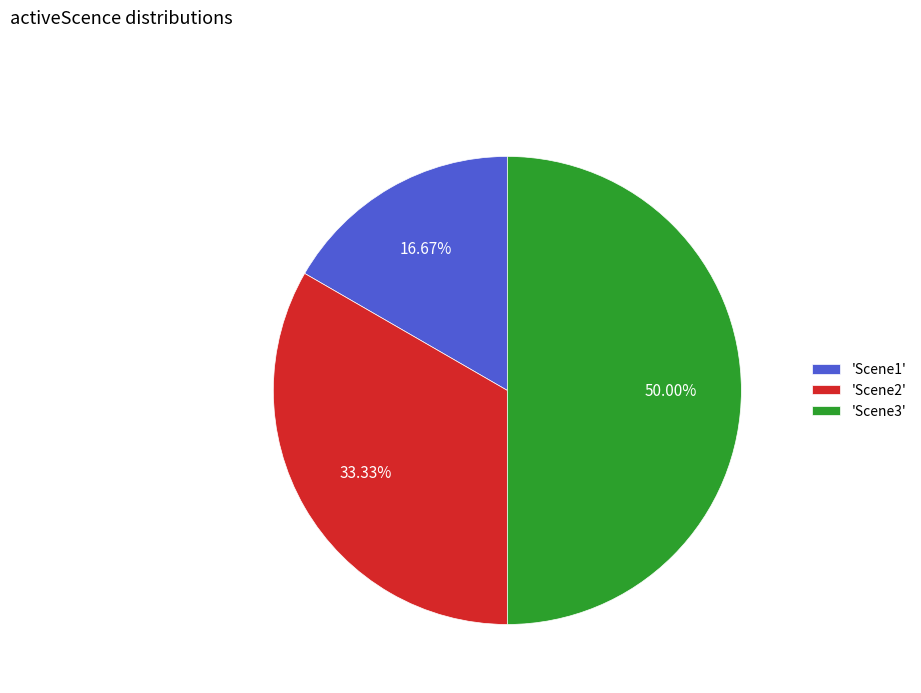

Which category has the smallest portion of the pie?

'Scene1'